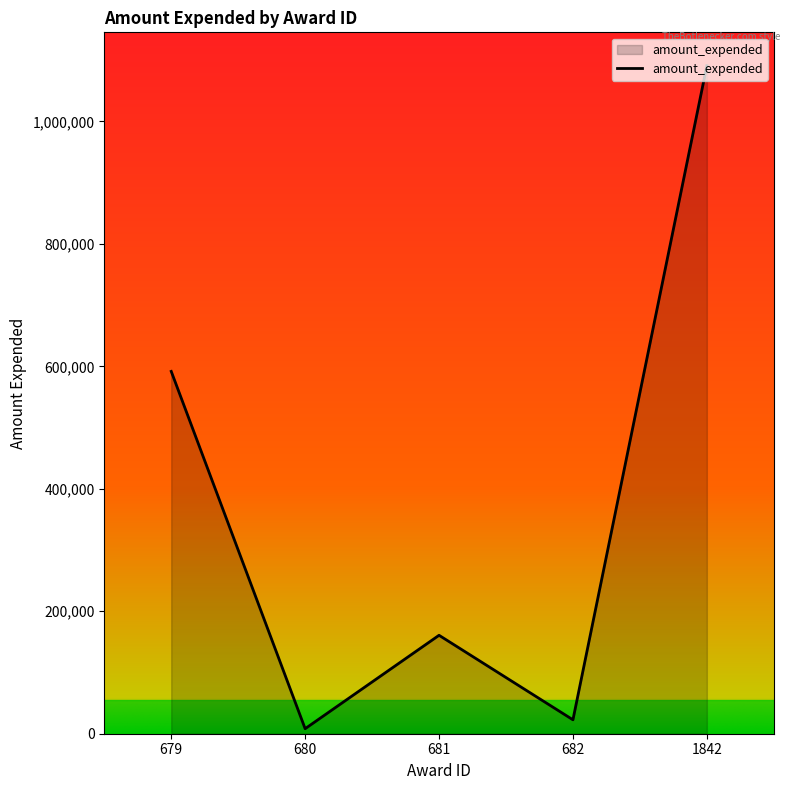

At which label is the value closest to 549514?

679